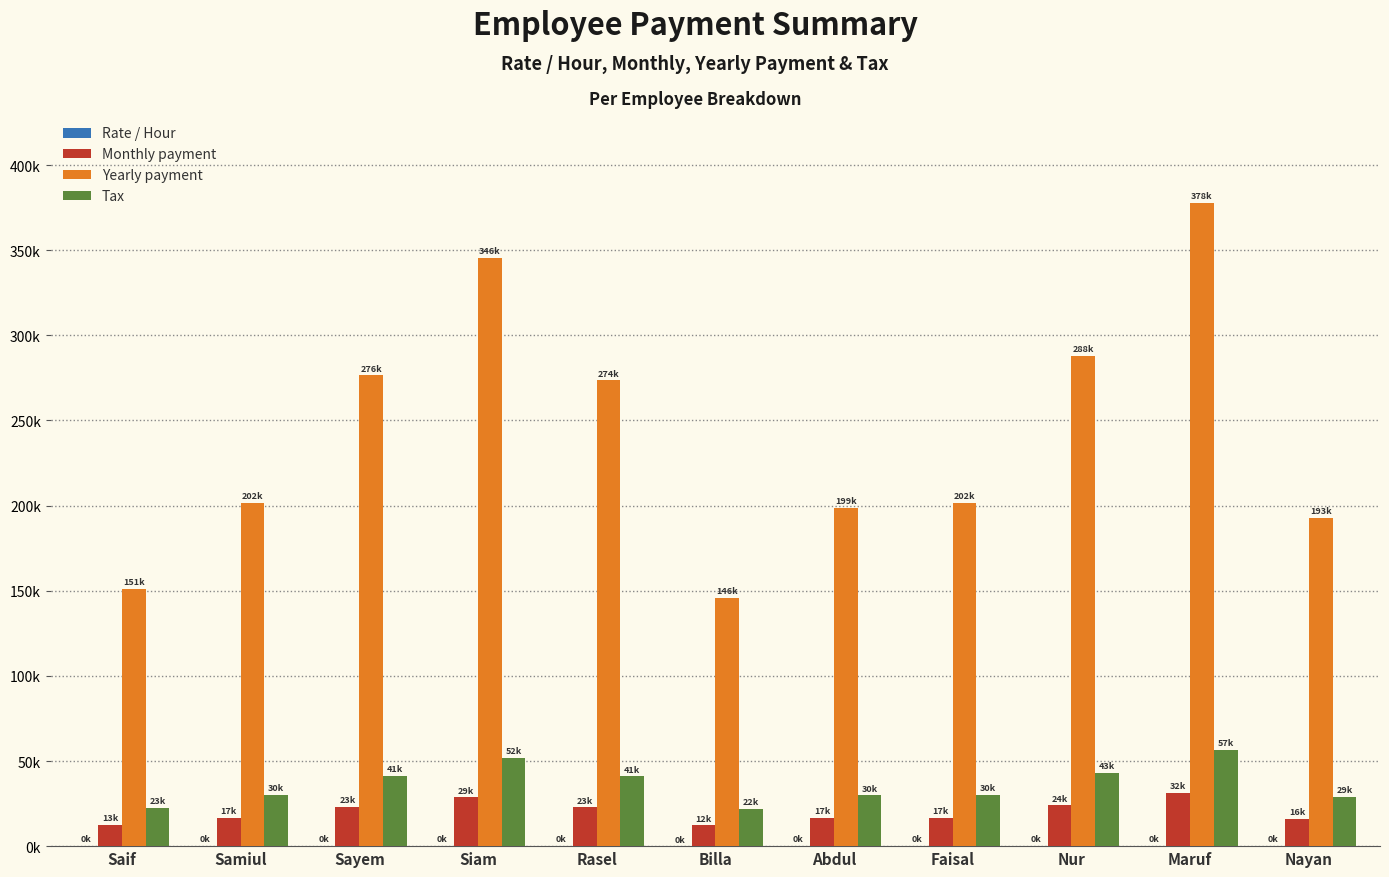

What position from the right is Nur?

3